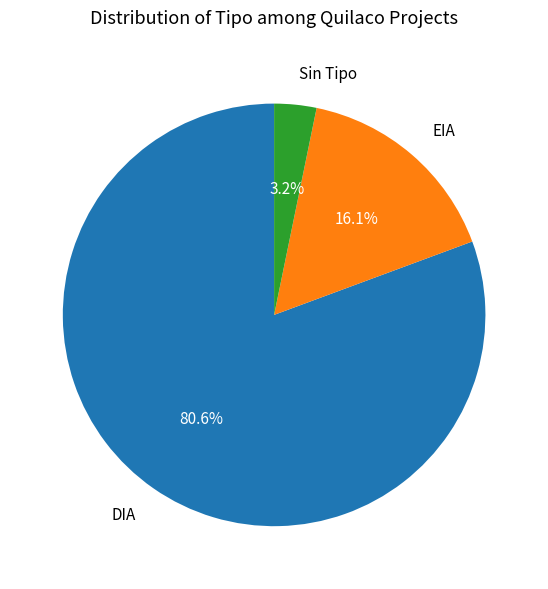

True or false: EIA accounts for 16% of the total.

True